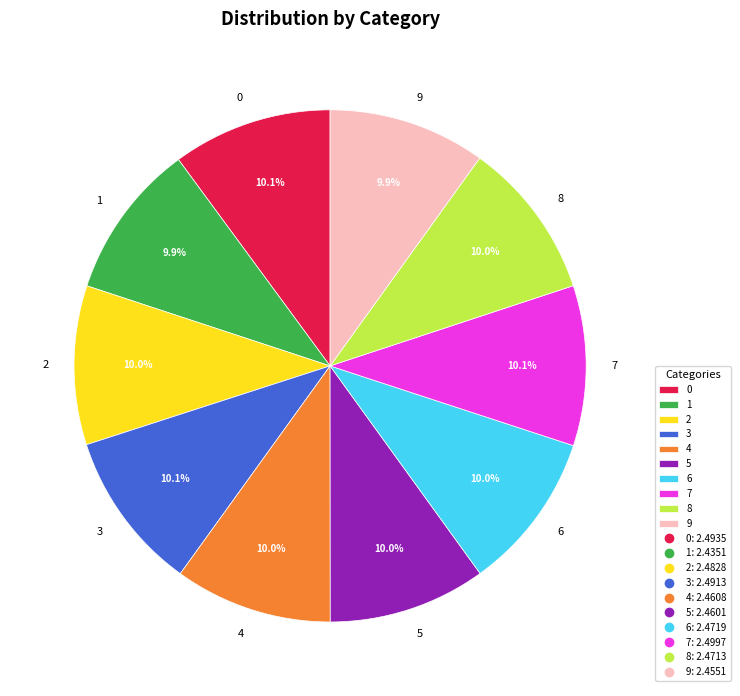

Approximately how many times larger is the value at 8 compared to 2?

1.0